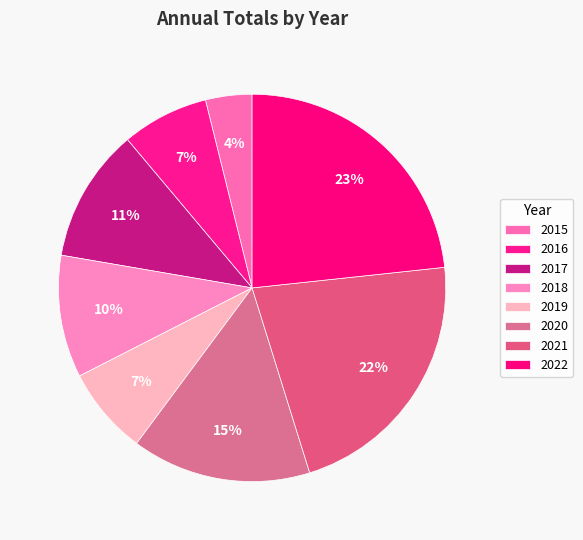

To the nearest percent, what percentage of the pie is 2019?

7%